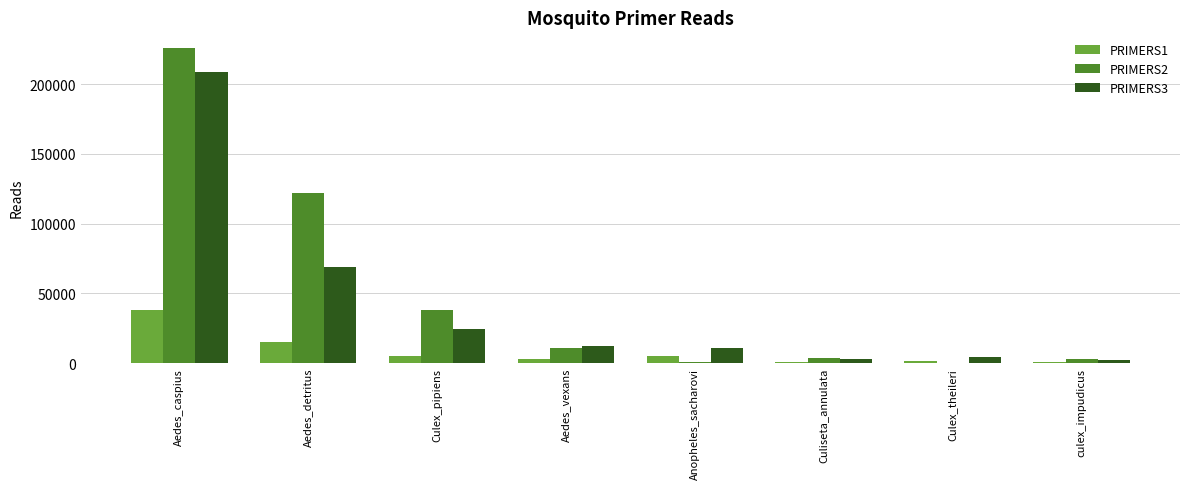

What is the approximate value of PRIMERS2 at Aedes_detritus?

121663